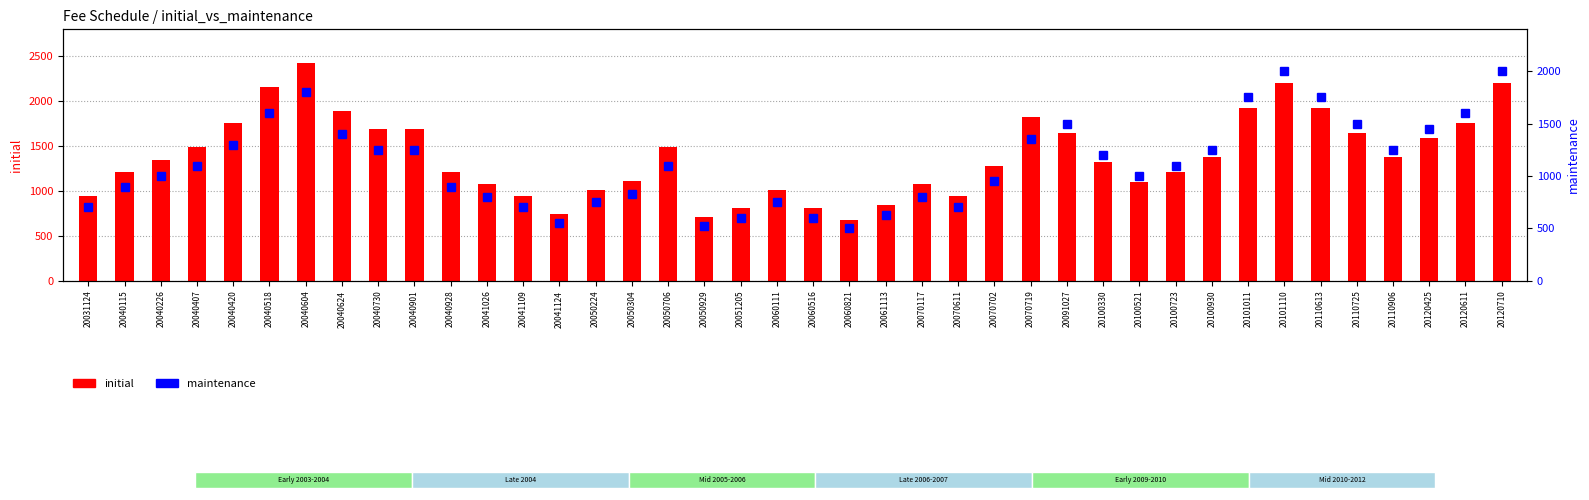

Between 20050304 and 20120425, which is larger?

20120425